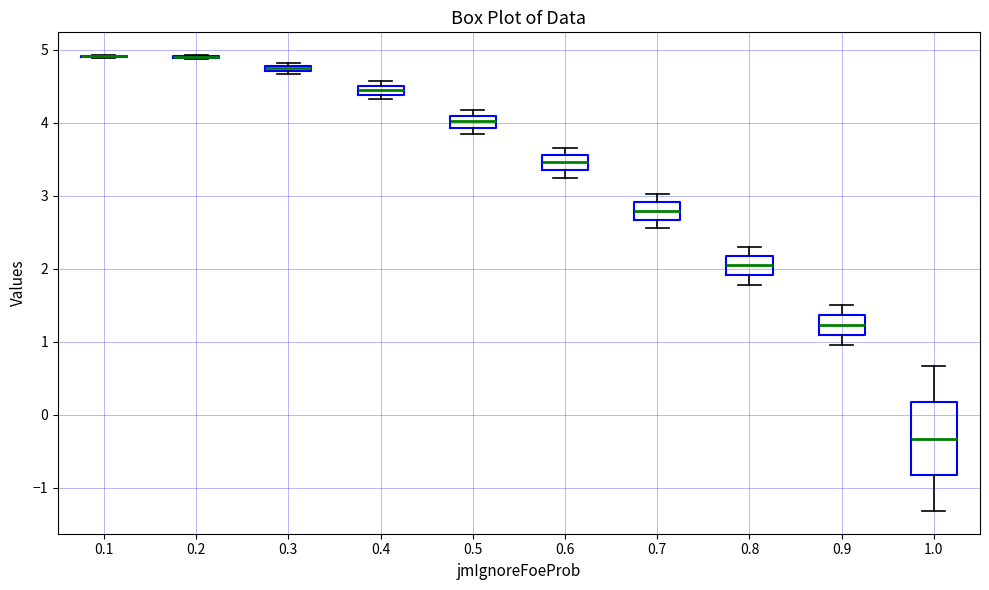

Where is the upper edge of the box at x = 0.3 on the y-axis? The values are not printed on the chart, so give them approximately, as read against the axis.

4.8